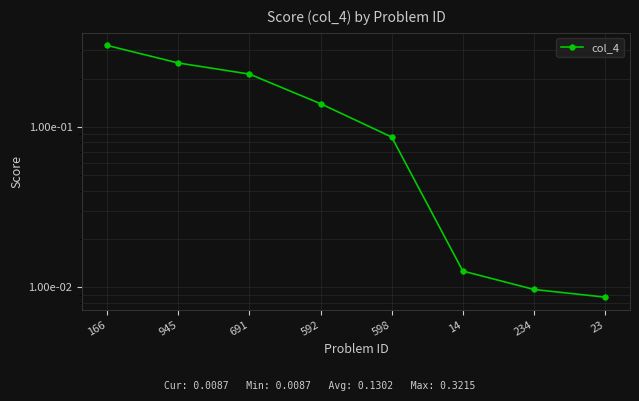

The chart shows a value of 0.3 at 166. True or false?

True